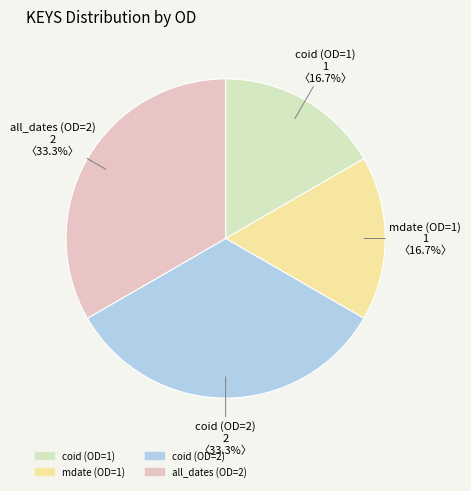

Is it true that all_dates (OD=2) is 40% of the pie?

False